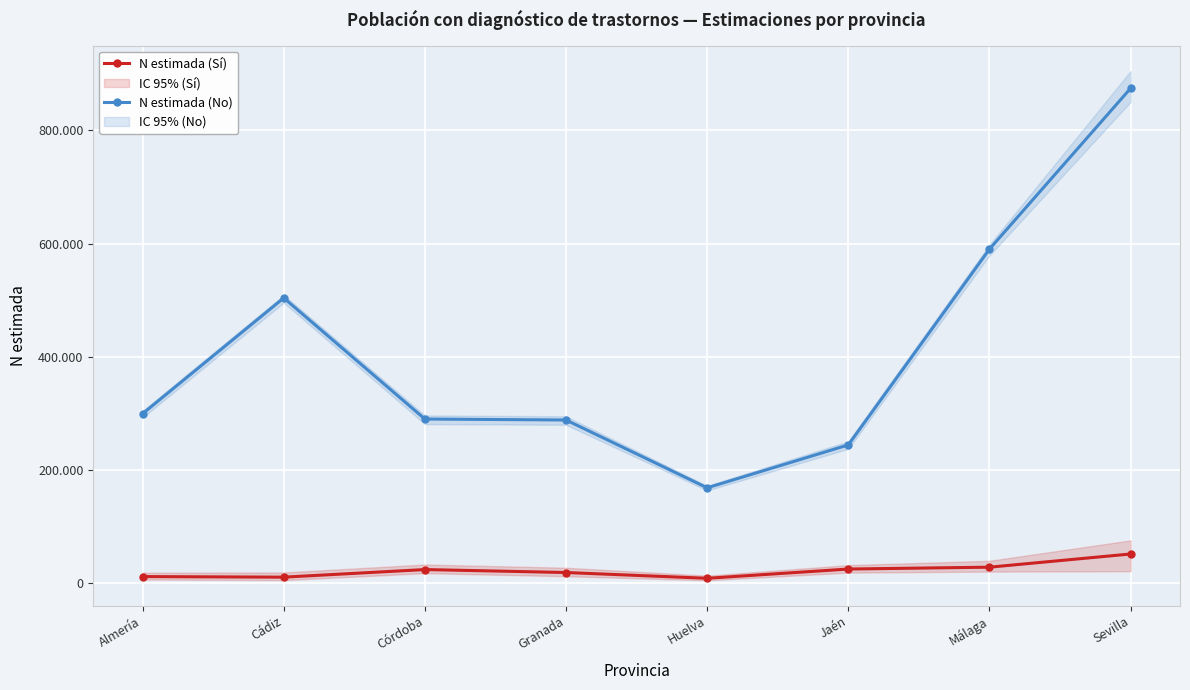

How many values in the N estimada (No) series are below 299572?

4